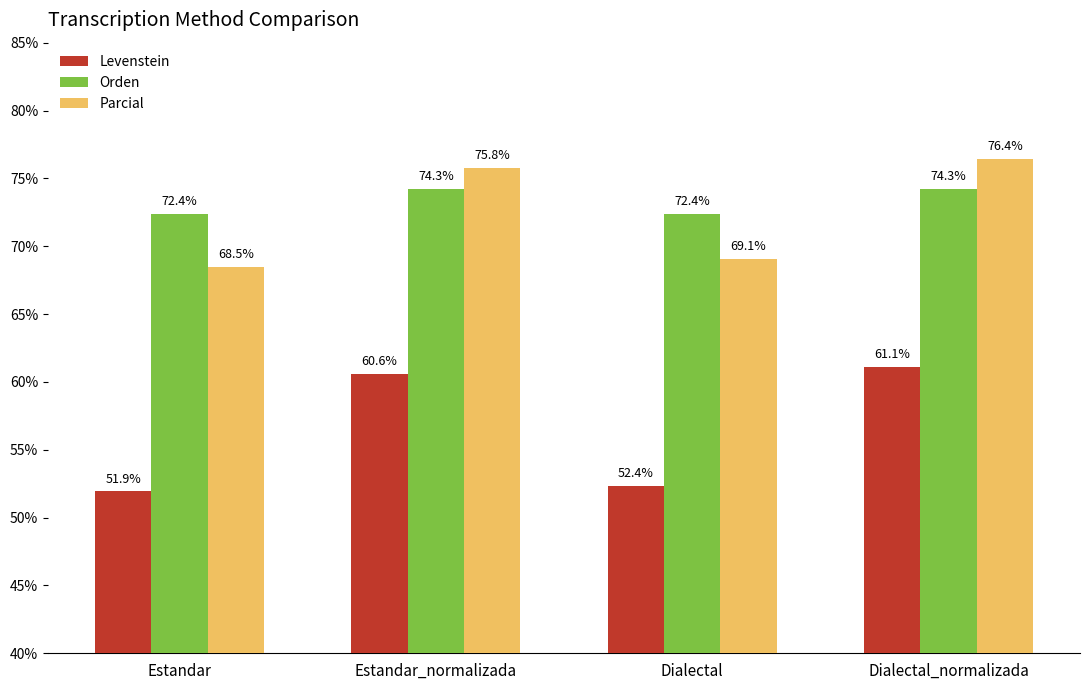

What is the spread (max minus min) of values at Dialectal_normalizada?

15.3